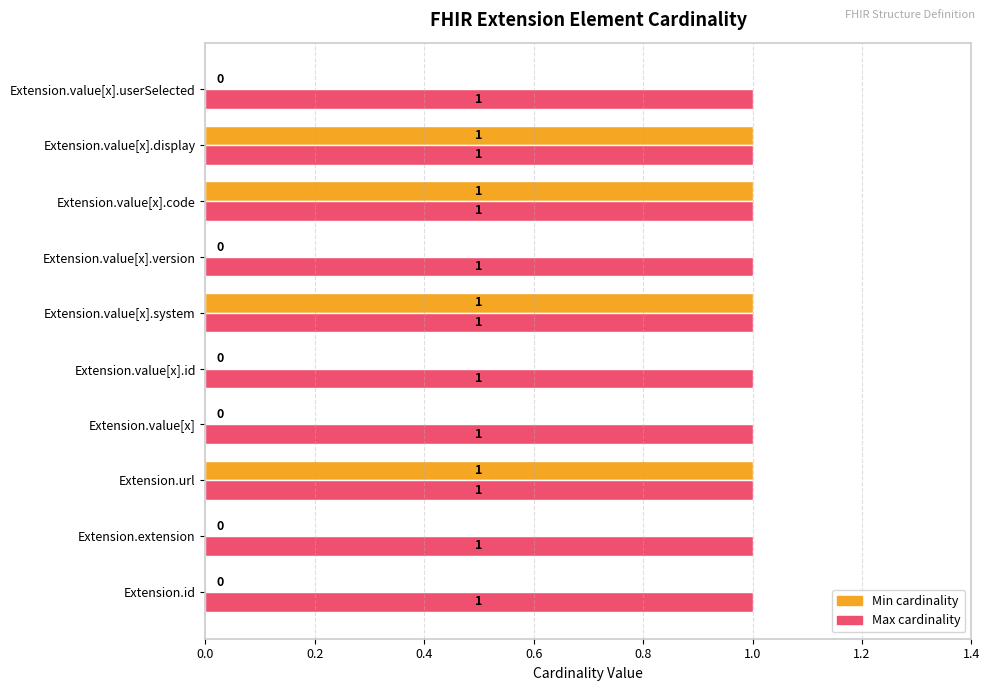

True or false: Max cardinality has a value of 1 at Extension.value[x].userSelected.

True